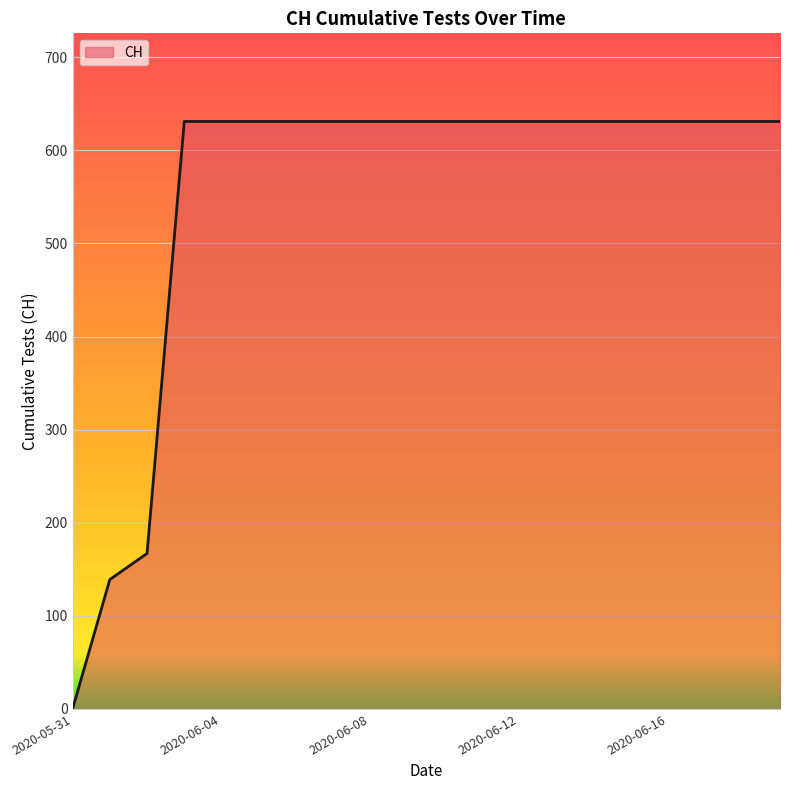

What is the difference between the maximum and minimum values?

631